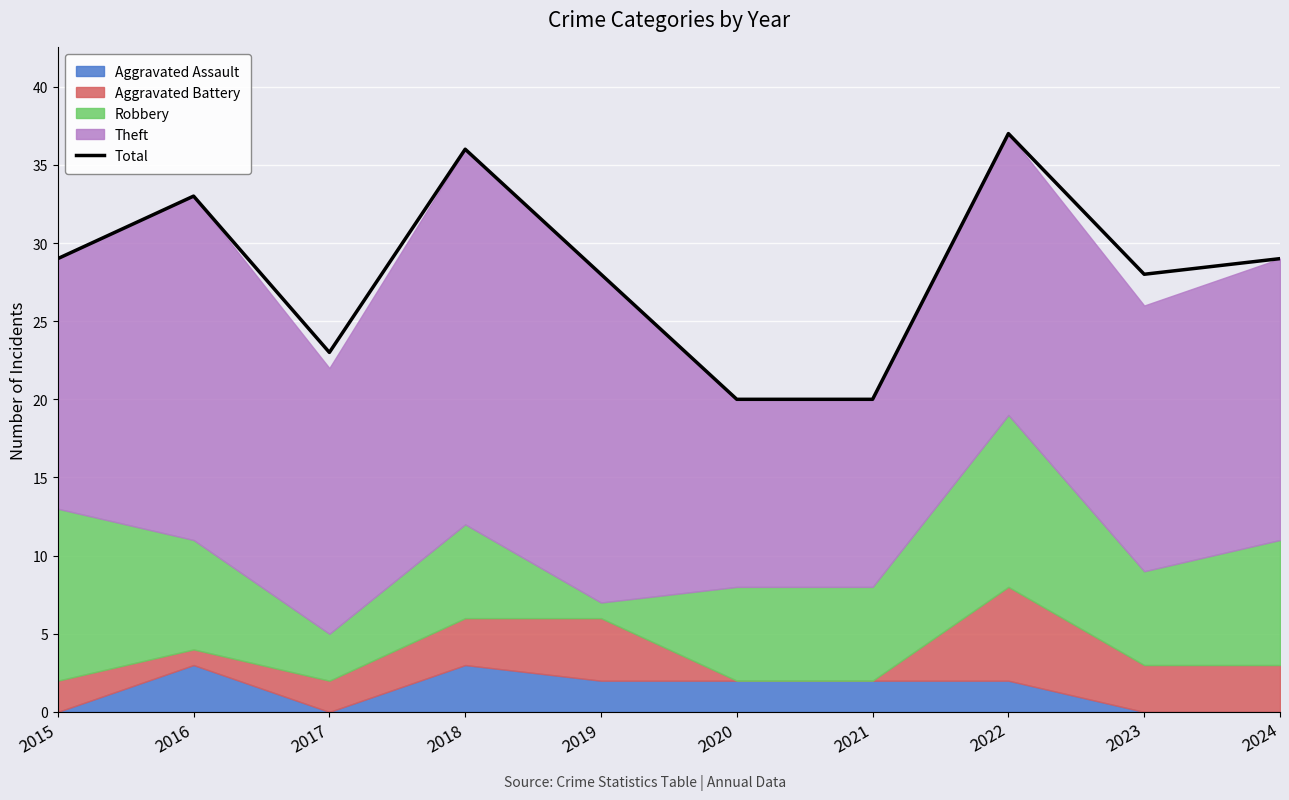

What is the value of the 8th point from the left?

37